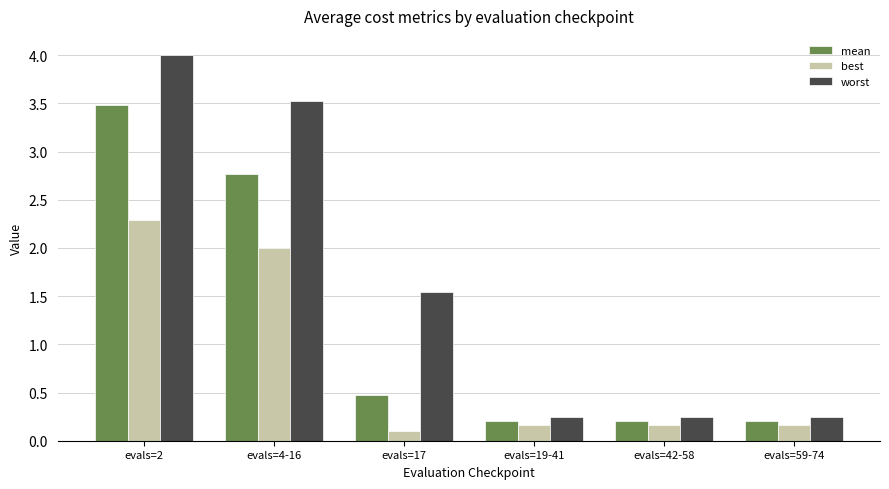

What is the minimum value shown in the chart?

0.1